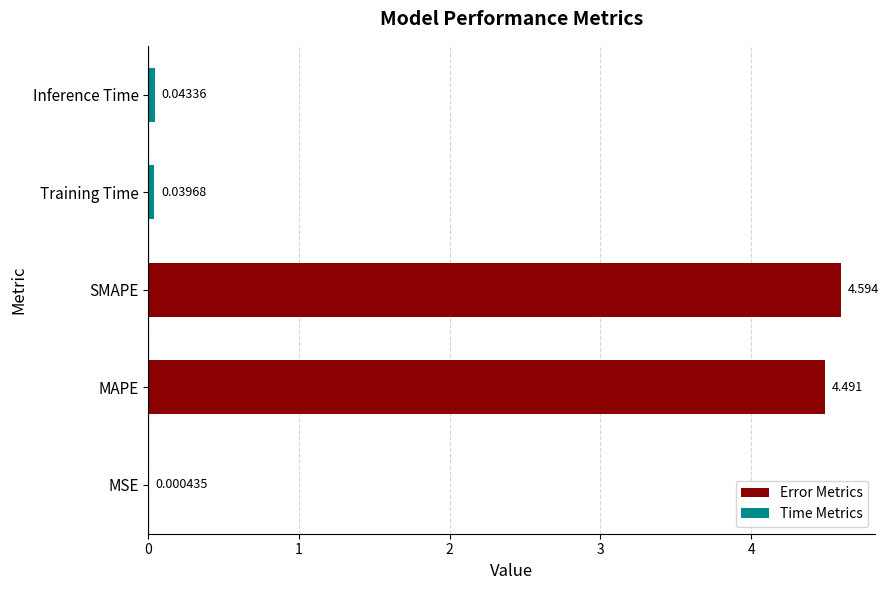

Between Inference Time and MAPE, which is larger?

MAPE